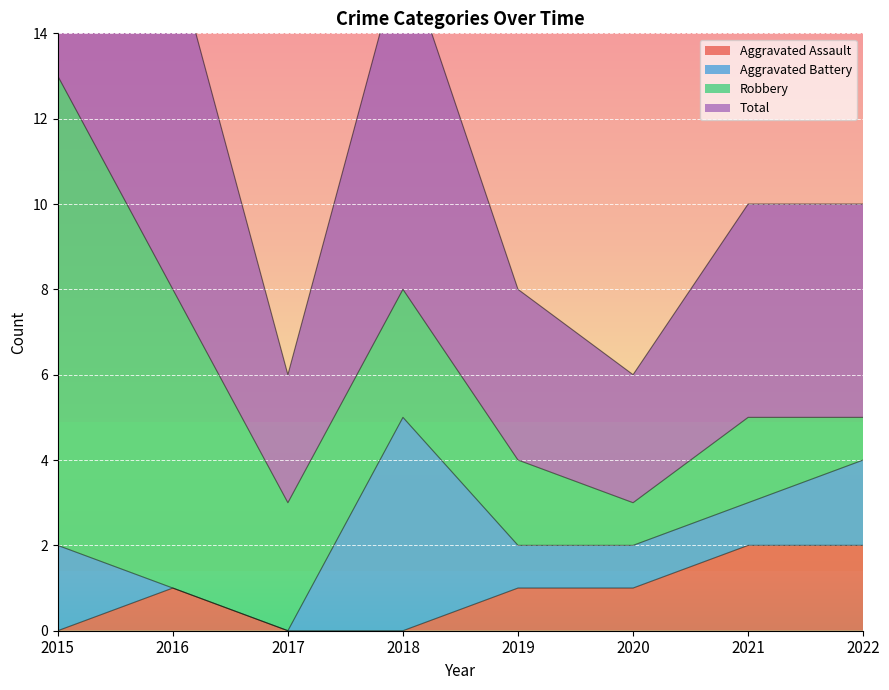

At which category does Total reach its first local valley?

2017